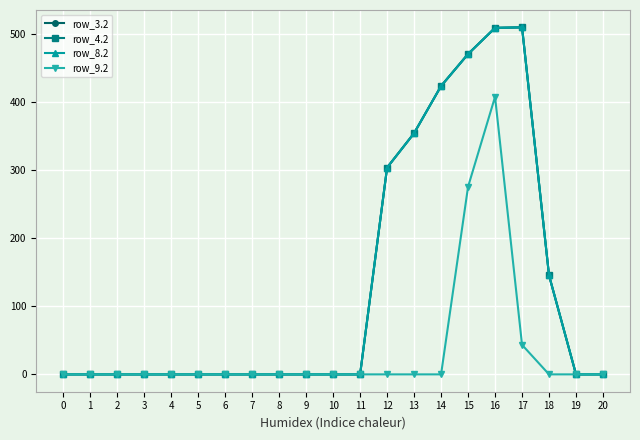

At how many categories does at least one series exceed 173?

6